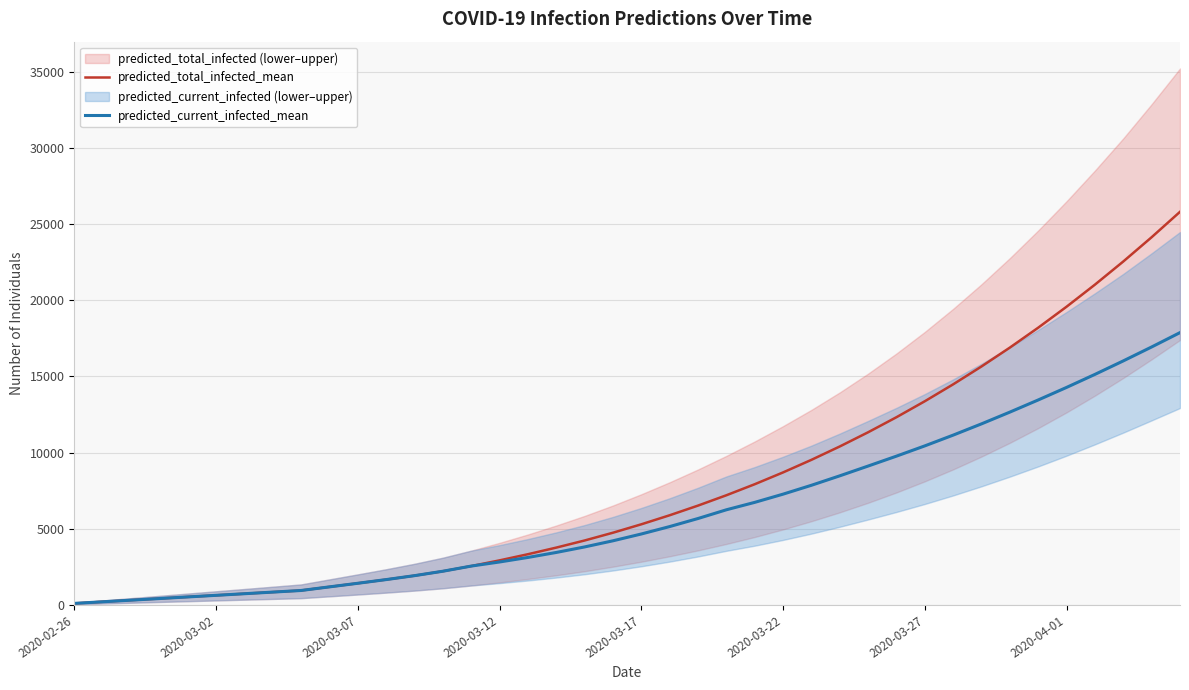

True or false: predicted_current_infected_mean and predicted_total_infected_mean intersect in this chart.

False